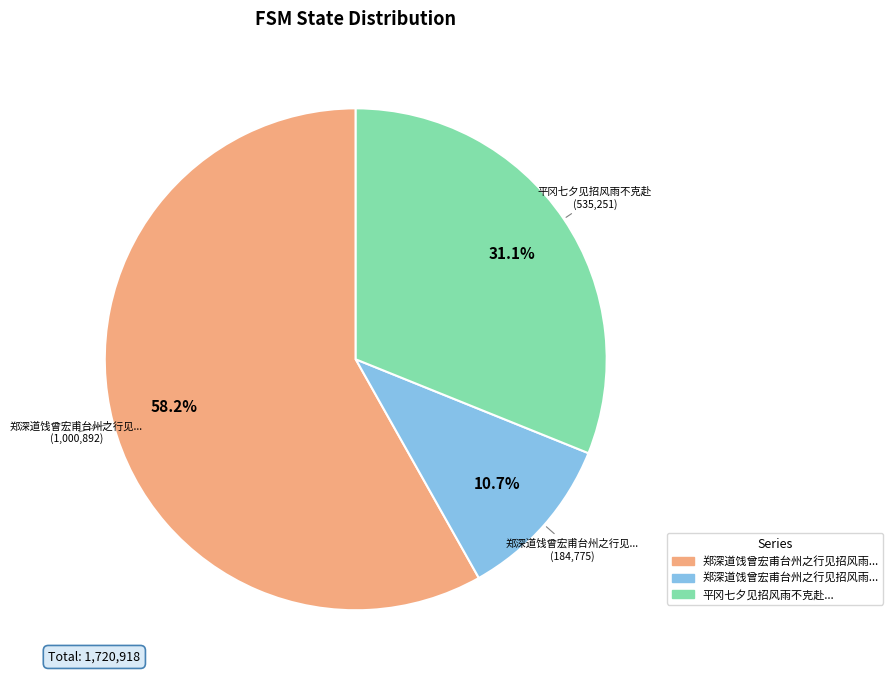

Is there a majority slice in this chart?

Yes